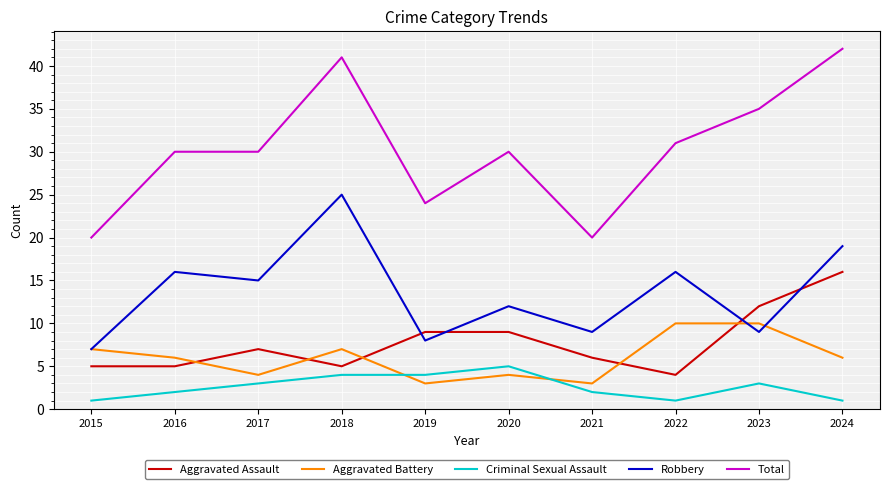

Where is Total nearest to the value 31?

2022